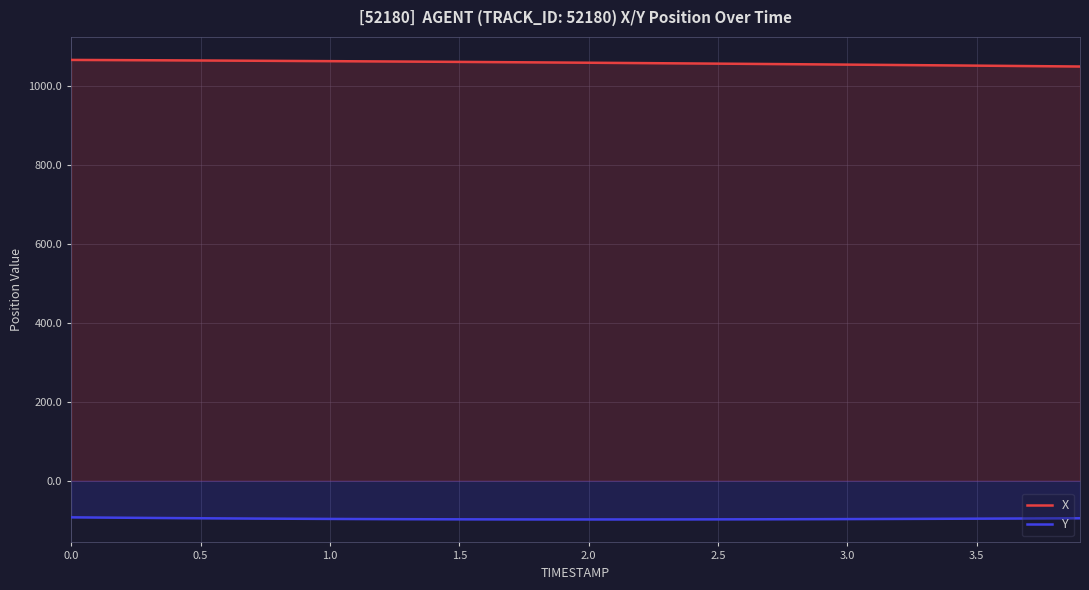

What is the smallest value displayed?

-98.1